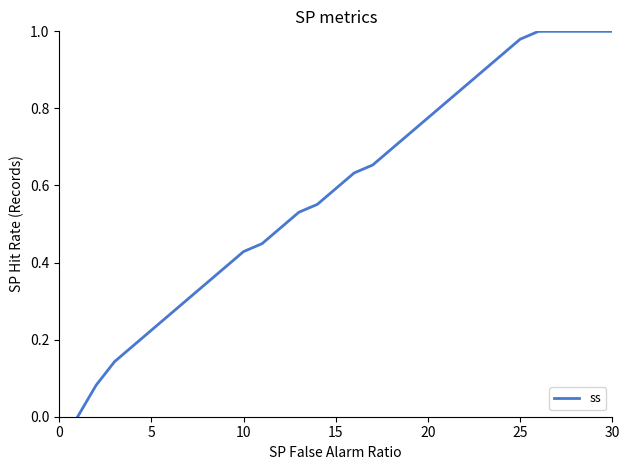

What is the value of the 10th point from the left?

0.4